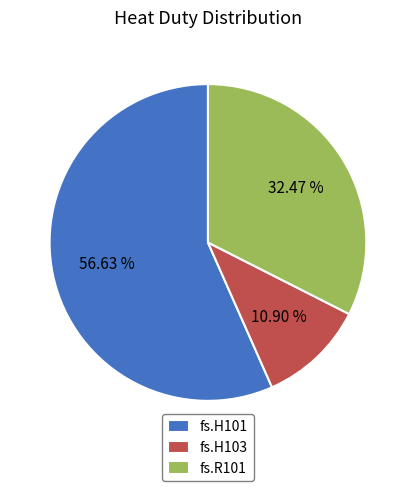

What is the ratio of the value at fs.H101 to the value at fs.R101?

1.7